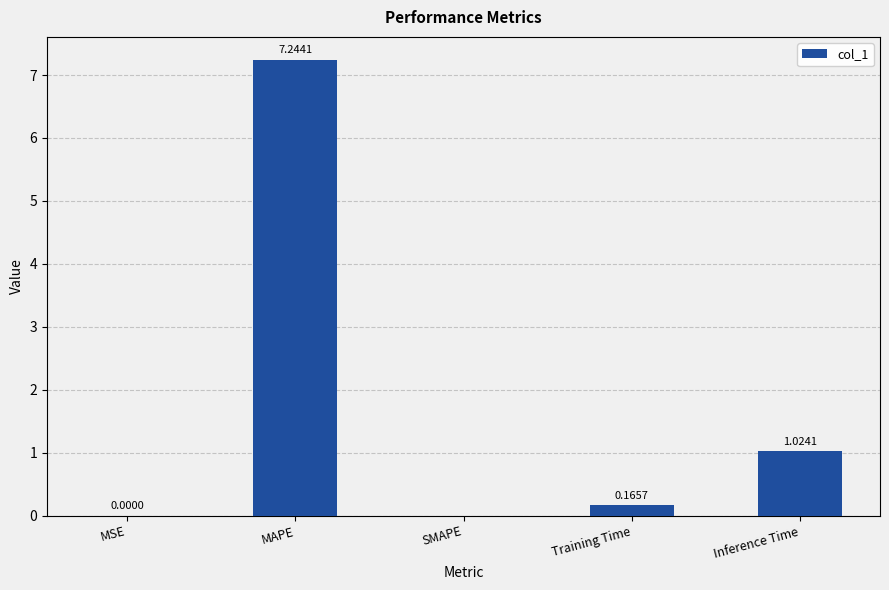

Between MAPE and MSE, which is larger?

MAPE